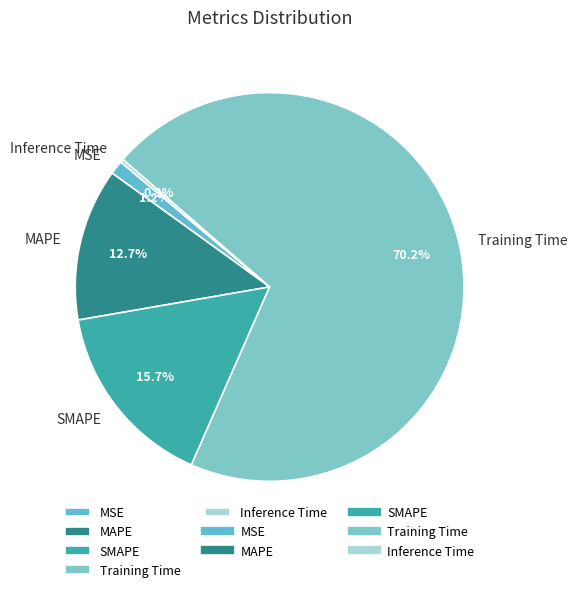

Combined, do SMAPE and MAPE account for over 50%?

No